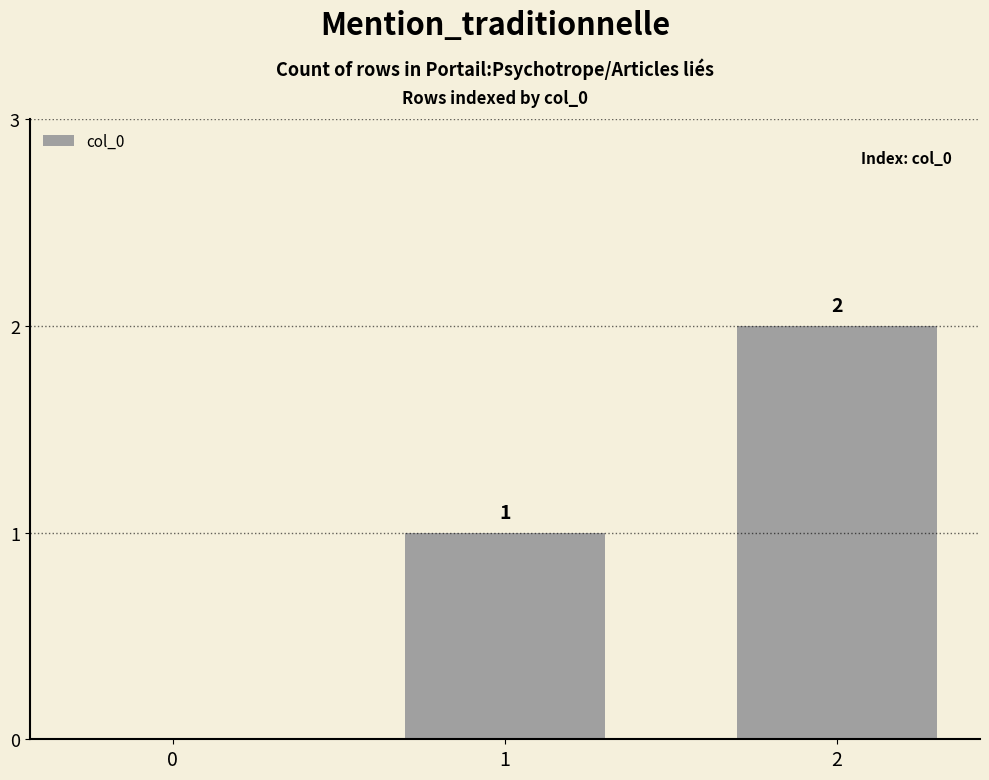

How many series are shown in this chart?

1